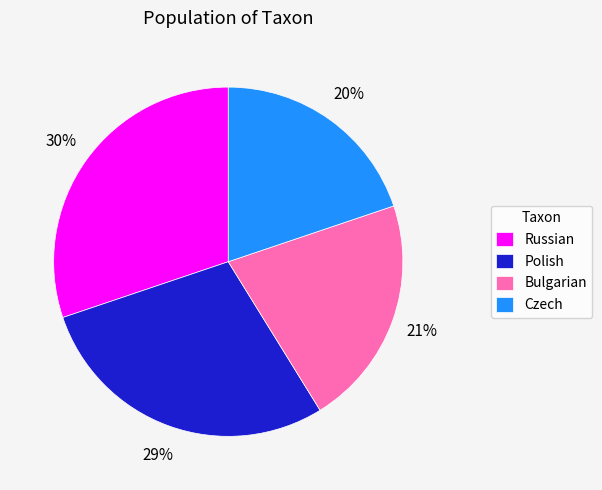

What is the largest slice in the pie chart?

Russian